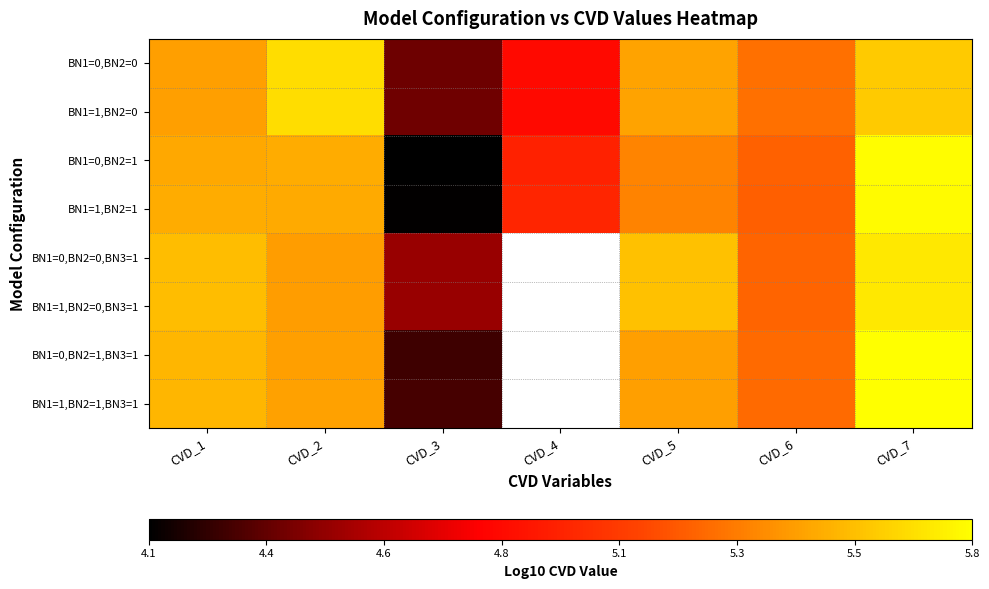

What is the total value across all series at CVD_3?

34.7